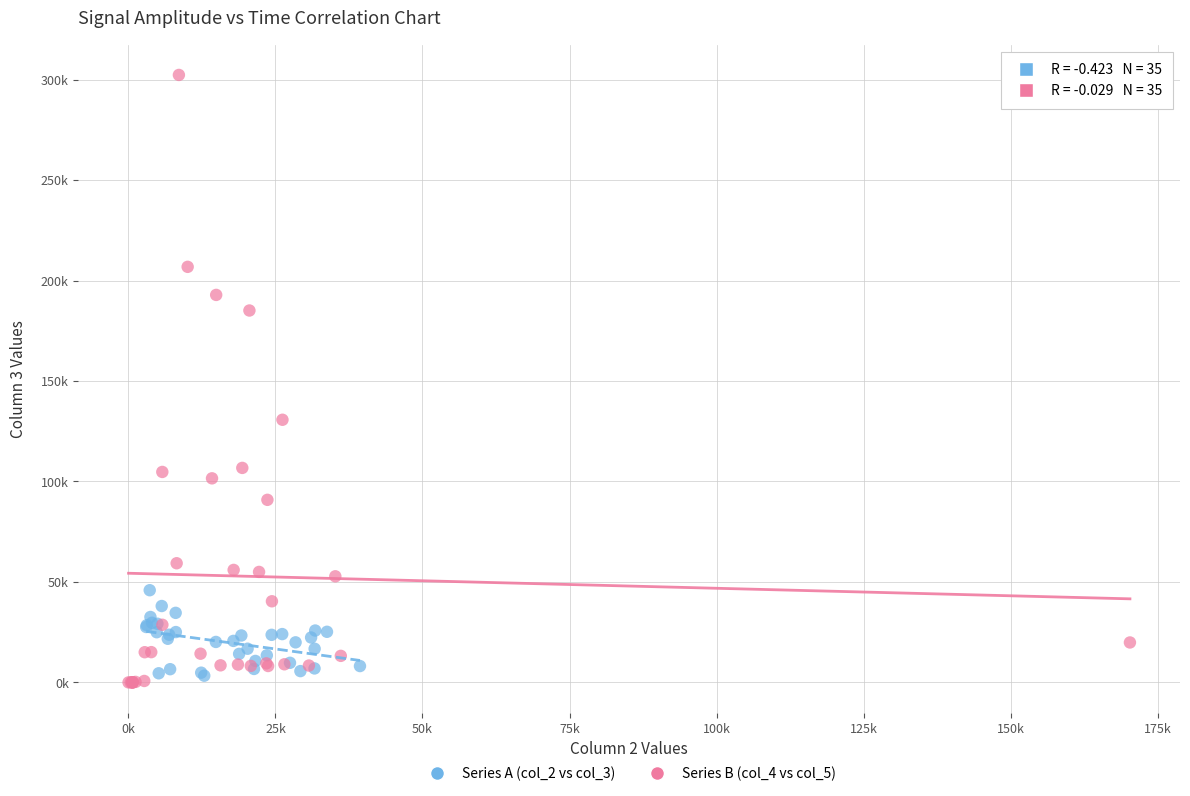

Which series contains the lowest Y value?

Series B (col_4 vs col_5)